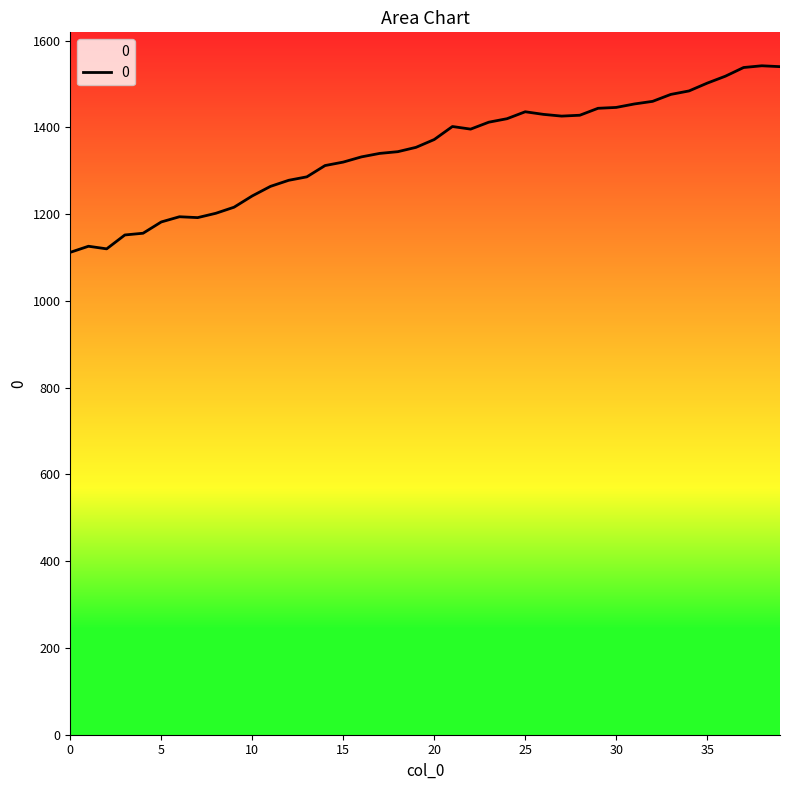

Which has a higher value, 22 or 13?

22